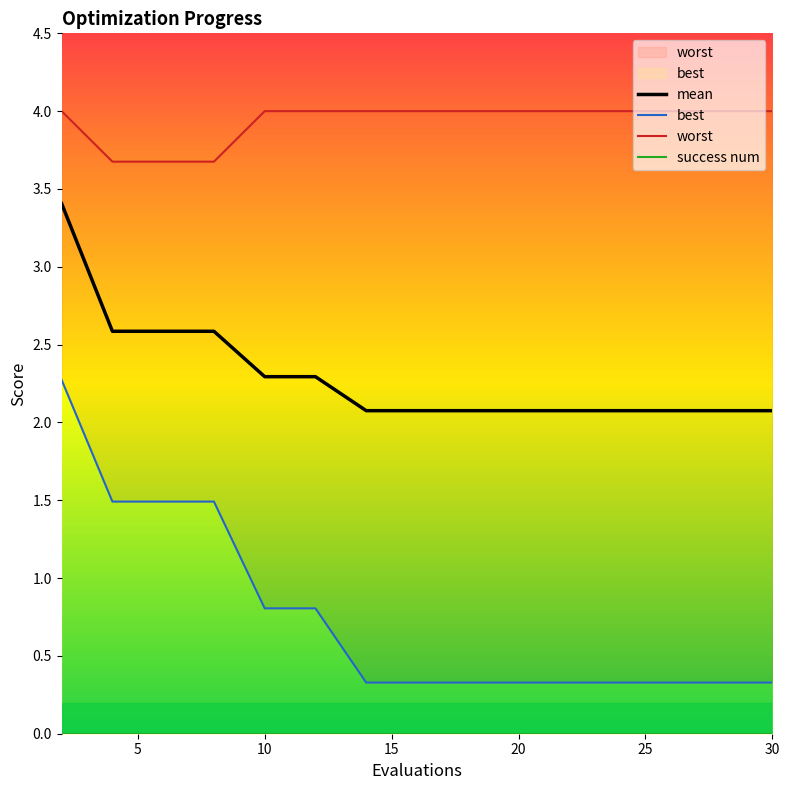

What is the average value of the best series?

0.7